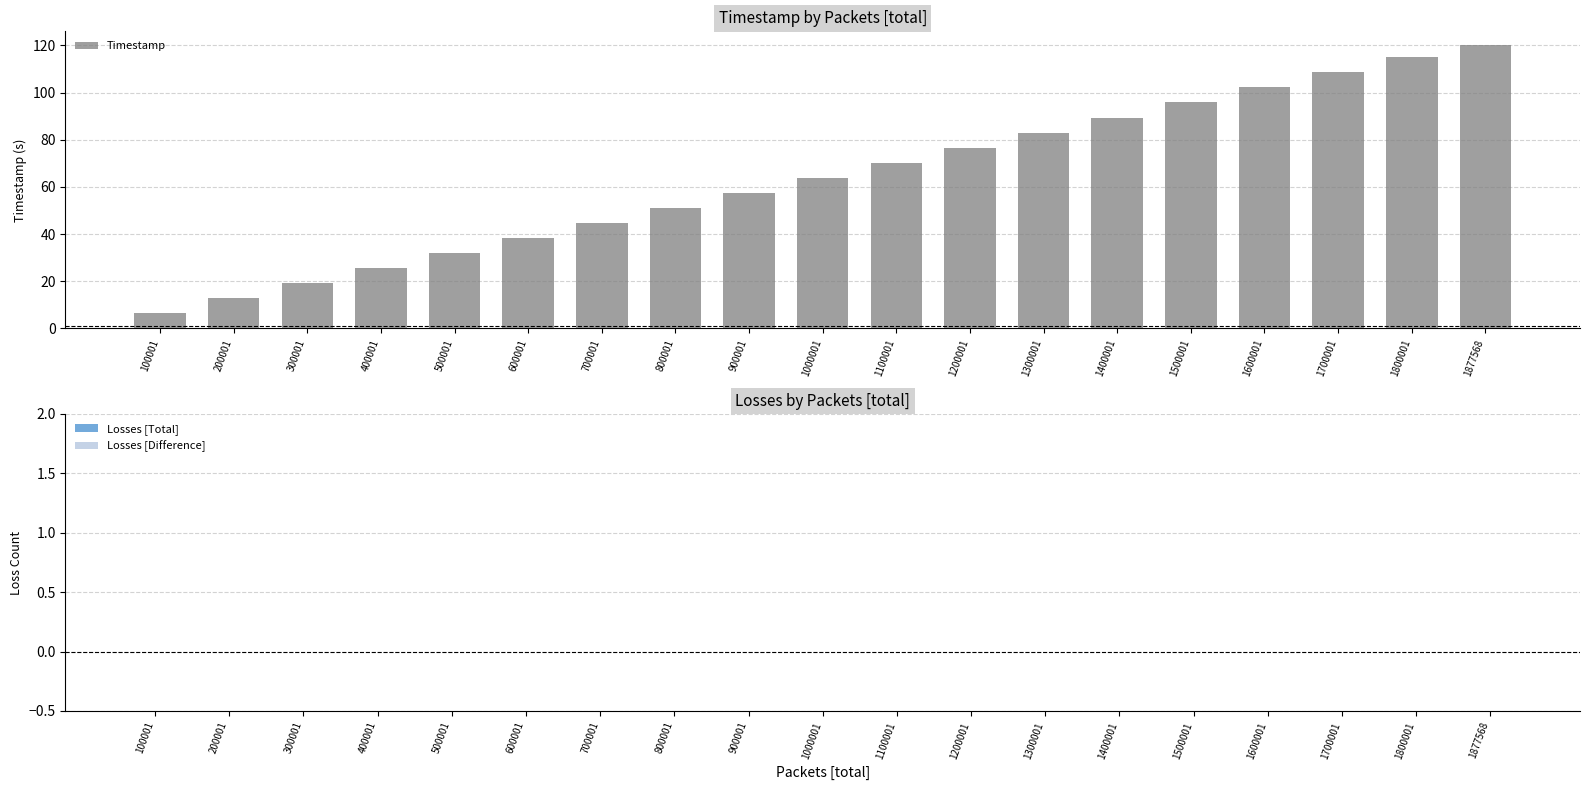

The value at 200001 is 16.7. True or false?

False